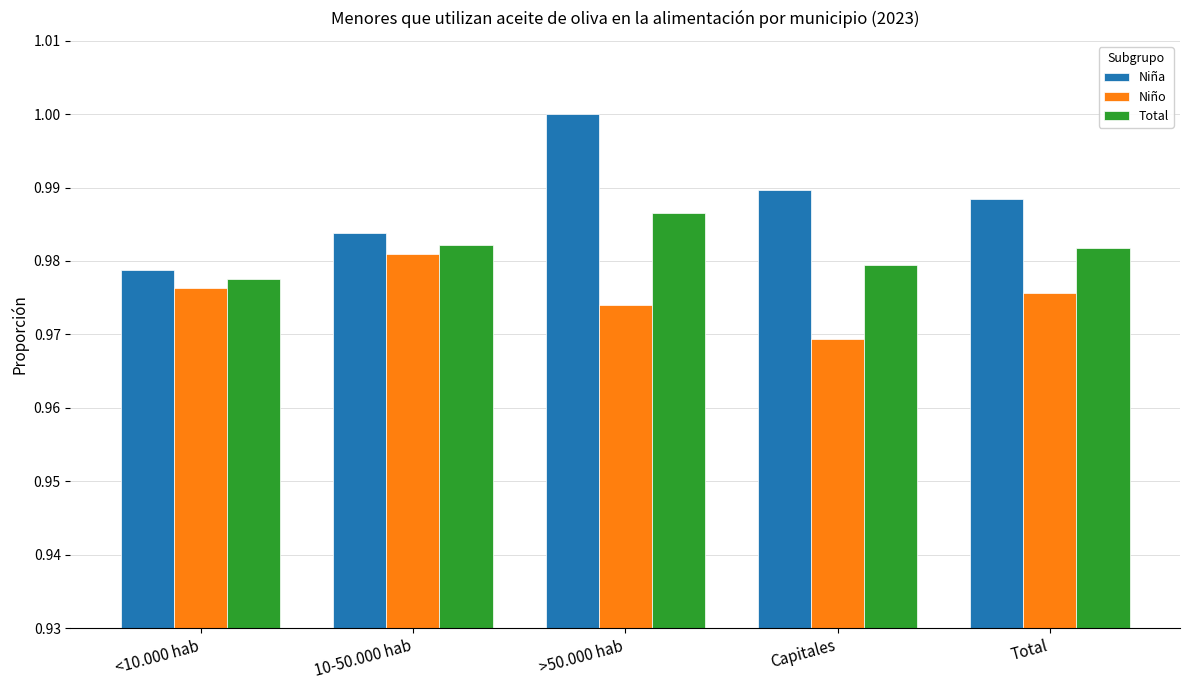

Rank the categories by Niño value from highest to lowest.

10-50.000 hab, <10.000 hab, Total, >50.000 hab, Capitales